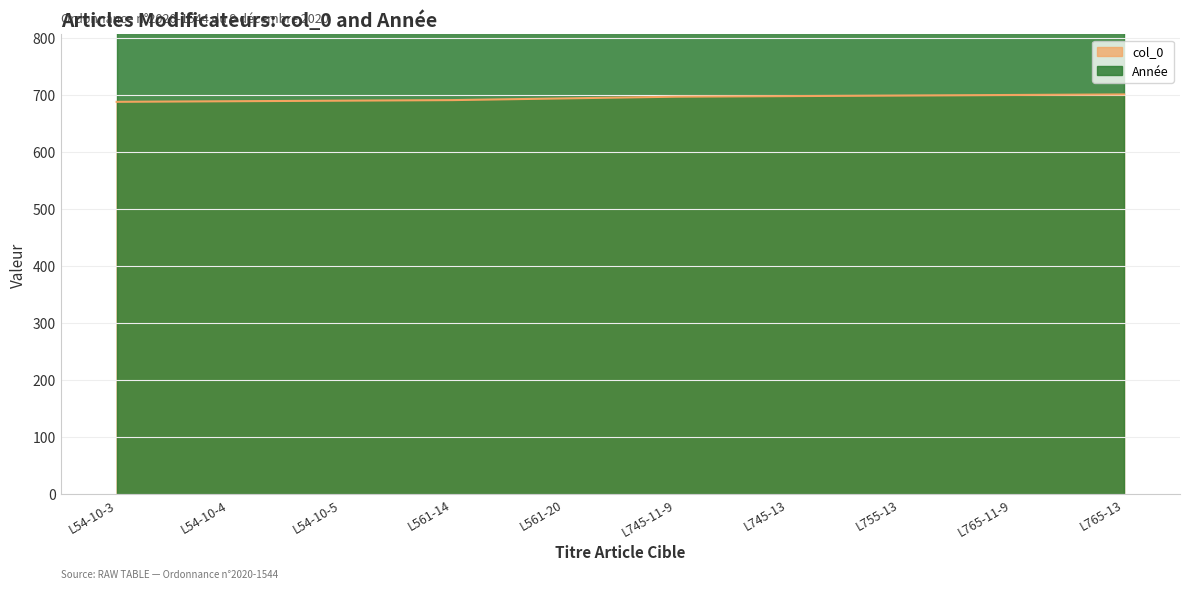

Reading left to right, extract all data points from this chart.

L54-10-3=688	L54-10-4=689	L54-10-5=690	L561-14=691	L561-20=694	L745-11-9=697	L745-13=698	L755-13=699	L765-11-9=700	L765-13=701